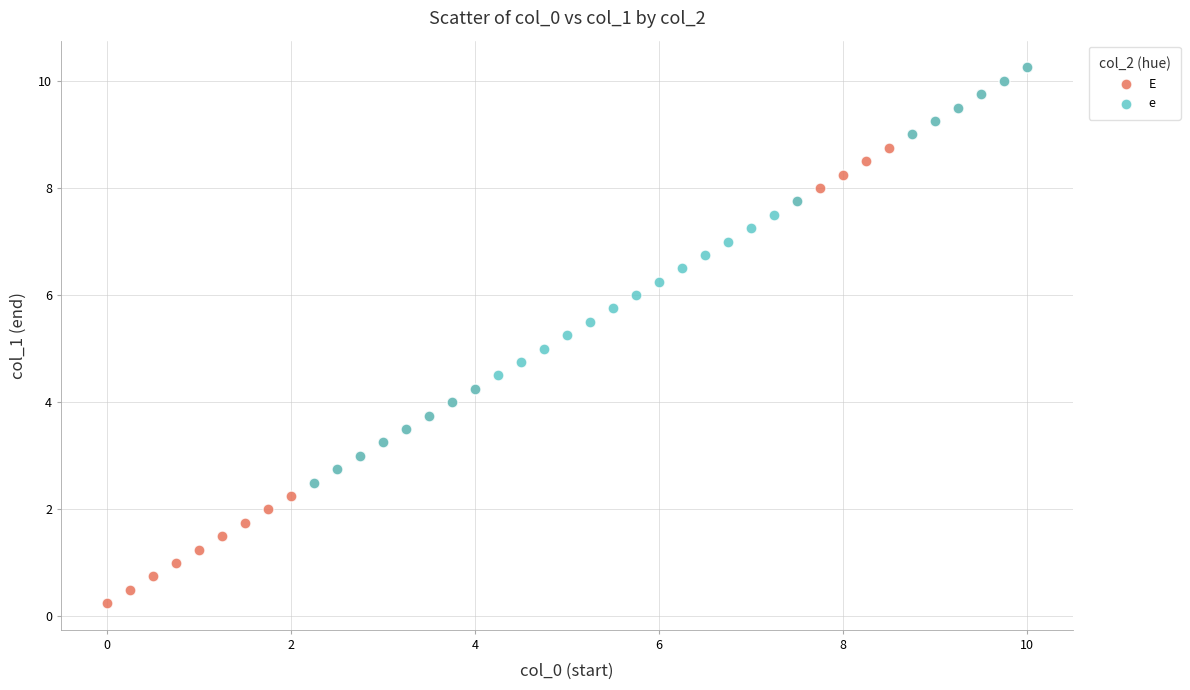

Which series has the widest spread of Y values?

E